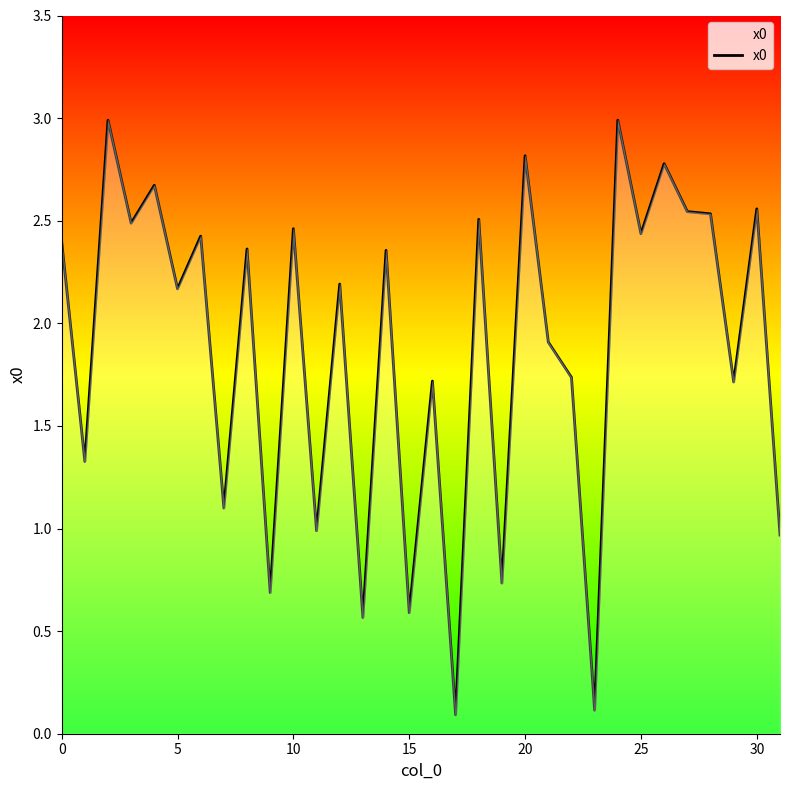

What is the maximum value shown in the chart?

3.0